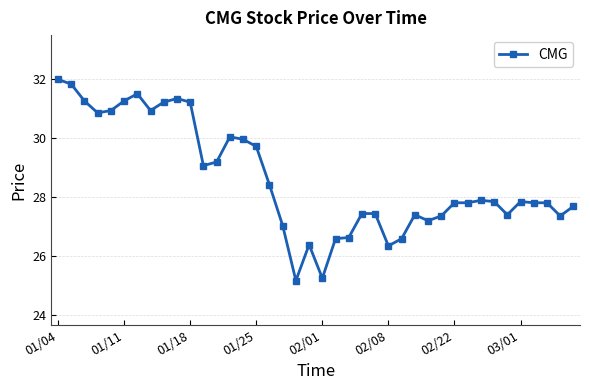

What is the value of the 37th point from the left?

27.8